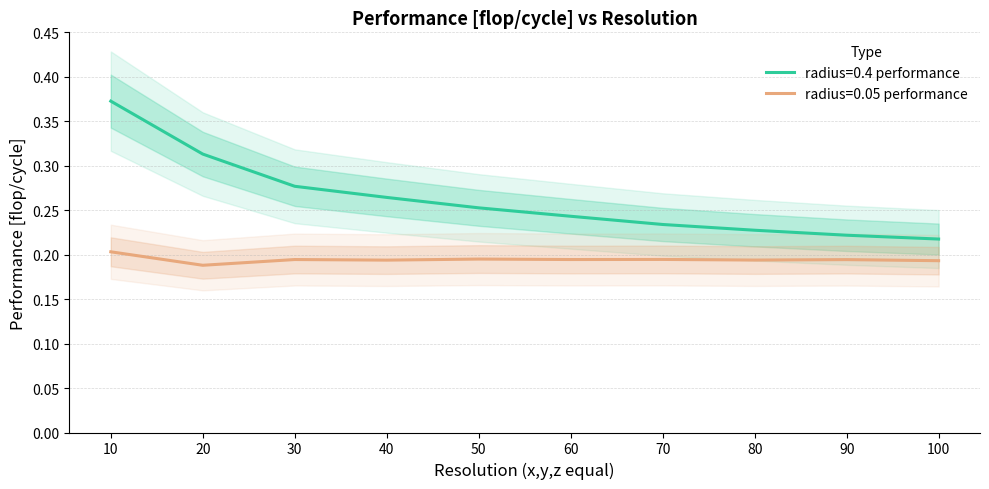

What is the sum of the radius=0.4 performance values at 40 and 90?

0.5